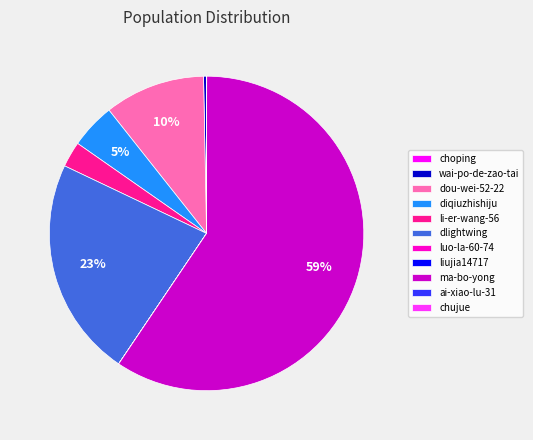

Combined, do li-er-wang-56 and dou-wei-52-22 account for over 50%?

No